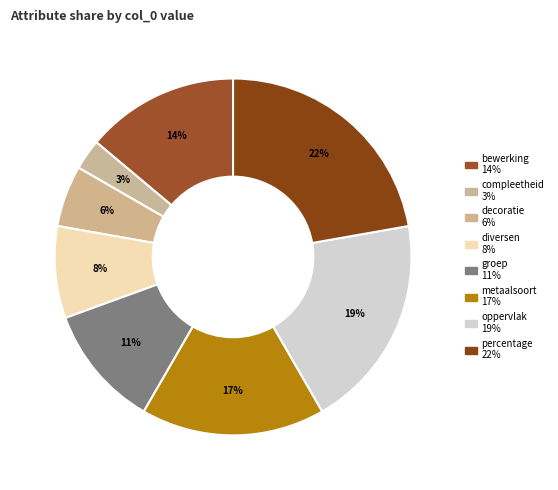

Count the number of slices in the pie.

8